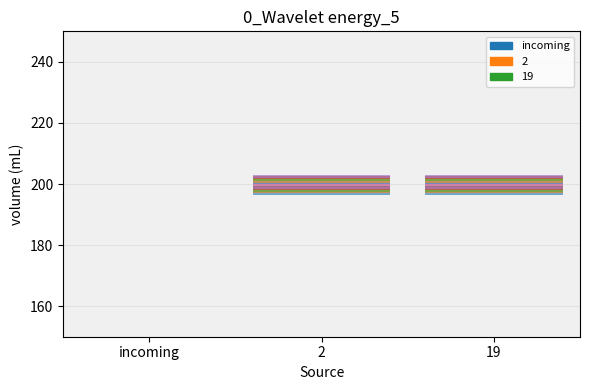

What is the label of the 1st bar from the left?

incoming